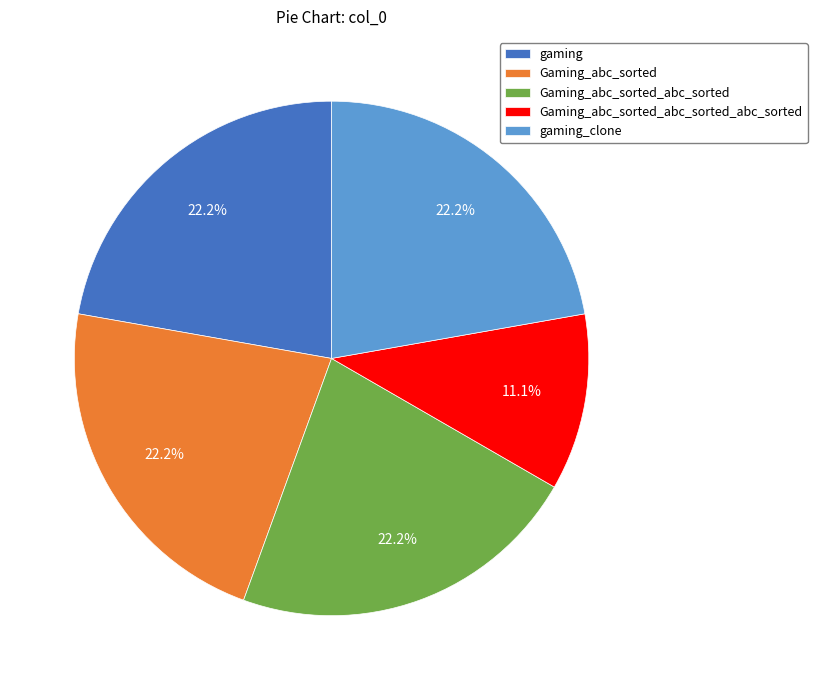

To the nearest percent, what is the average slice percentage?

20%